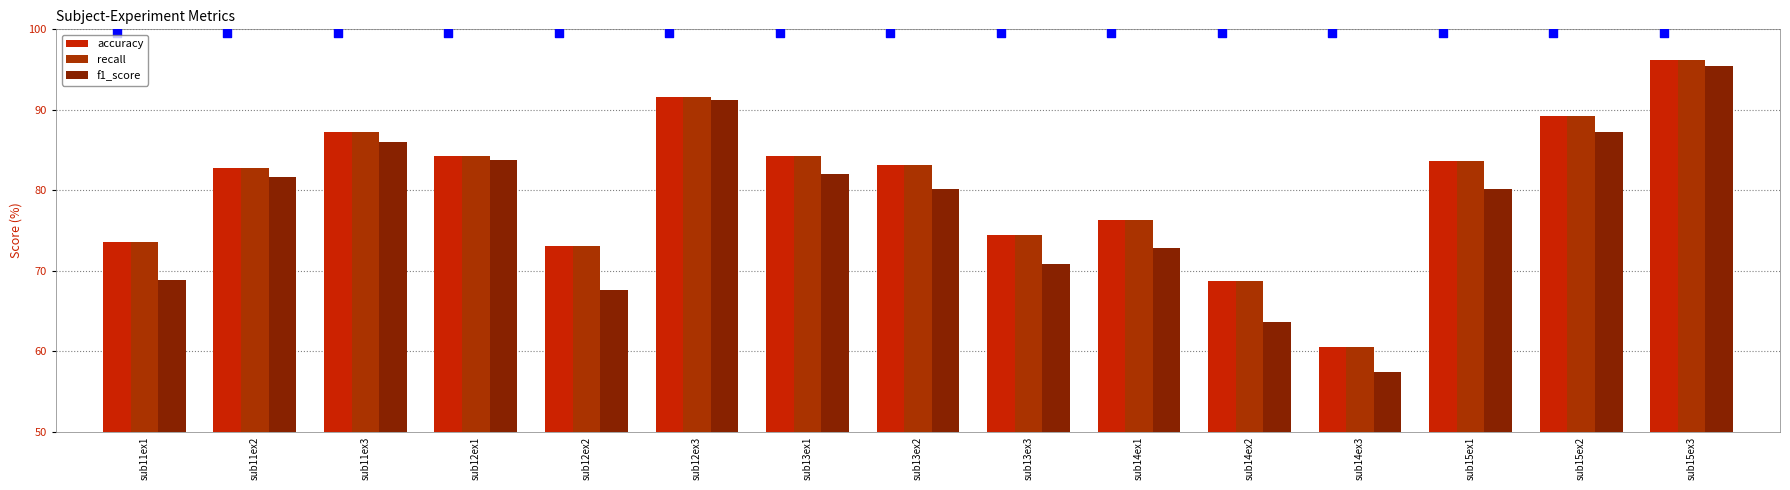

At which category is the sum across all series the highest?

sub15ex3